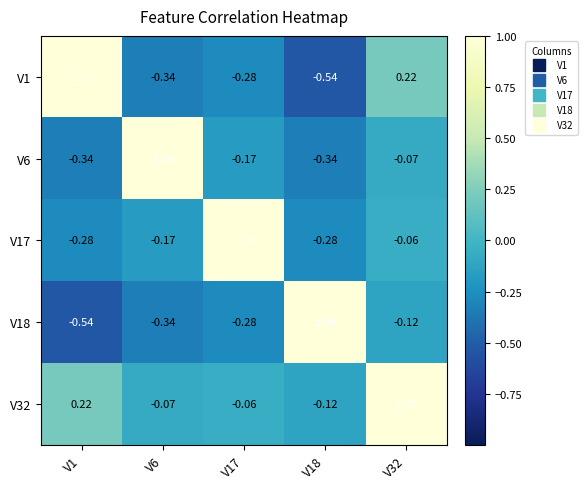

Is the value of V6 at V6 greater than the value of V32 at V18?

Yes